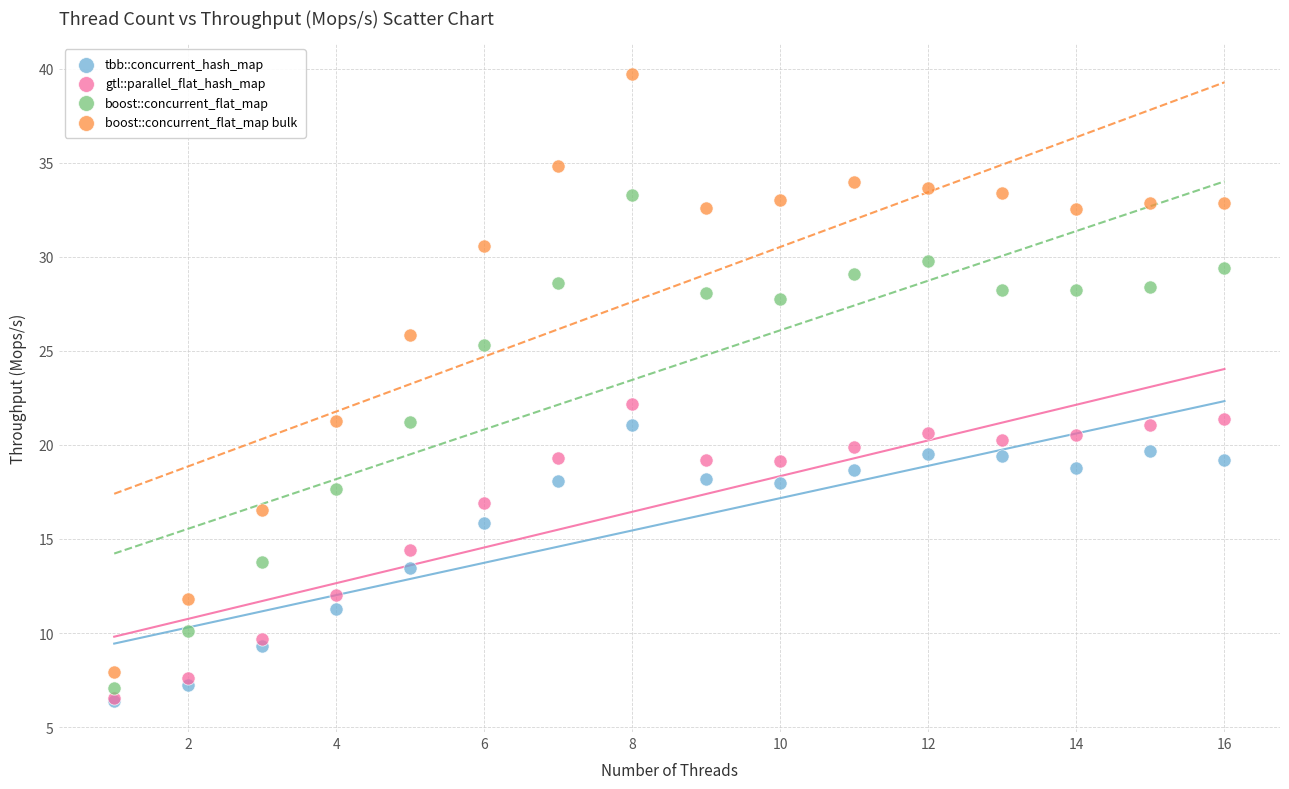

Across all series, what Y value is closest to 23?

22.2